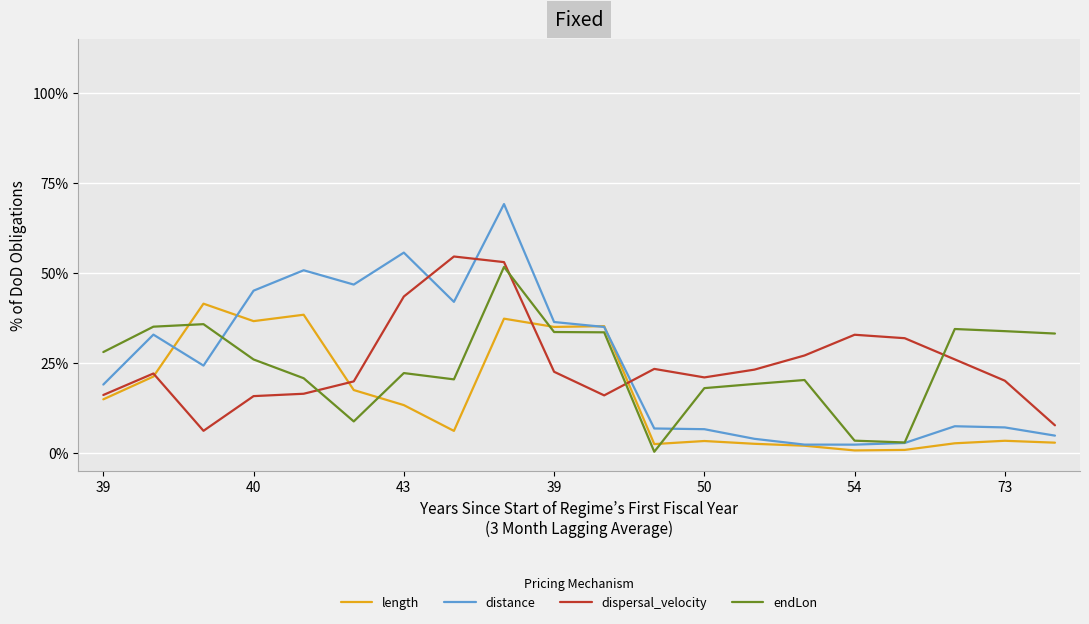

Reading right to left, transcribe all the data shown in this chart.

length: 0.0	0.0	0.0	0.0	0.0	0.0	0.0	0.0	0.0	0.4	0.3	0.4	0.1	0.1	0.2	0.4	0.4	0.4	0.2	0.1
distance: 0.0	0.1	0.1	0.0	0.0	0.0	0.0	0.1	0.1	0.3	0.4	0.7	0.4	0.6	0.5	0.5	0.5	0.2	0.3	0.2
dispersal_velocity: 0.1	0.2	0.3	0.3	0.3	0.3	0.2	0.2	0.2	0.2	0.2	0.5	0.5	0.4	0.2	0.2	0.2	0.1	0.2	0.2
endLon: 0.3	0.3	0.3	0.0	0.0	0.2	0.2	0.2	0.0	0.3	0.3	0.5	0.2	0.2	0.1	0.2	0.3	0.4	0.4	0.3